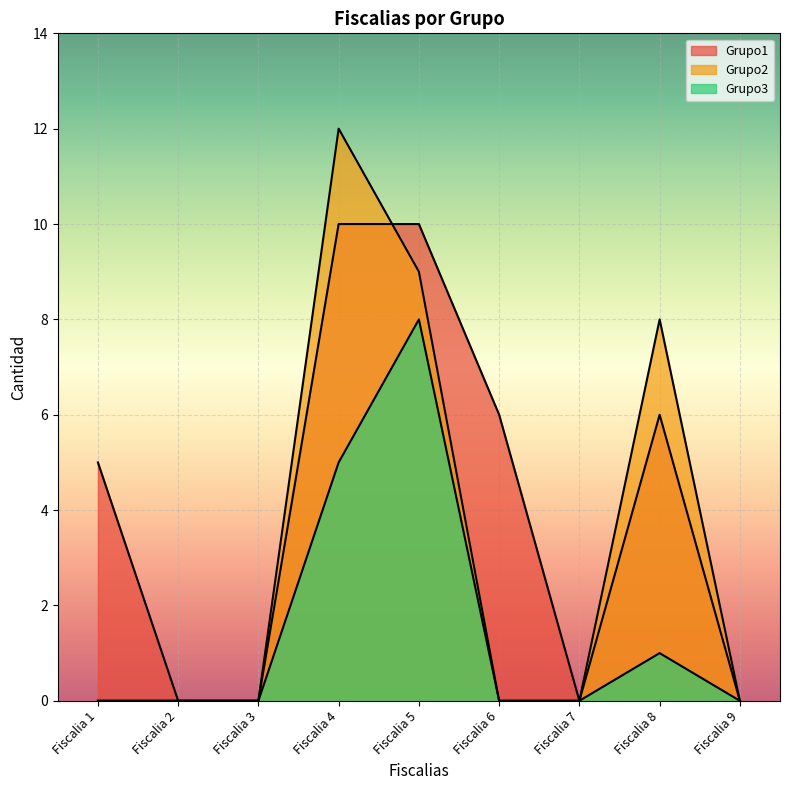

True or false: Grupo2 has a value of 8 at Fiscalia 7.

False